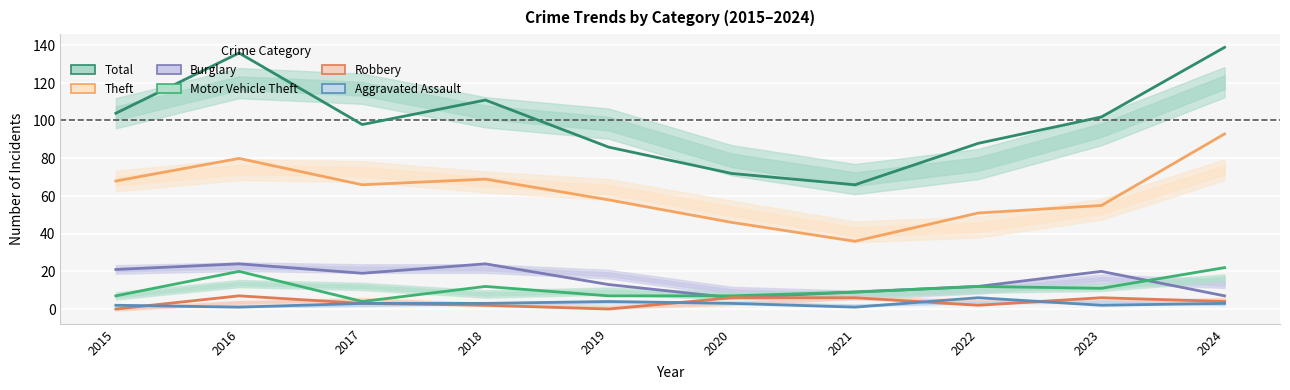

Reading left to right, what are all the values shown in this chart?

Total: 104	136	98	111	86	72	66	88	102	139
Theft: 68	80	66	69	58	46	36	51	55	93
Burglary: 21	24	19	24	13	6	9	12	20	7
Motor Vehicle Theft: 7	20	4	12	7	7	9	12	11	22
Robbery: 0	7	3	2	0	6	6	2	6	4
Aggravated Assault: 2	1	3	3	4	3	1	6	2	3